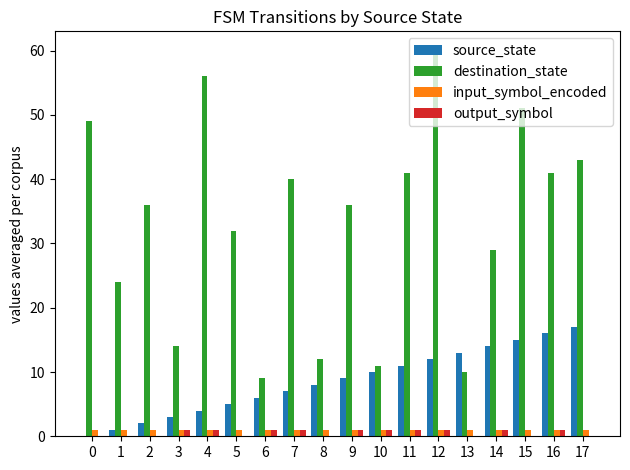

What is the total value across all series at 15?

67